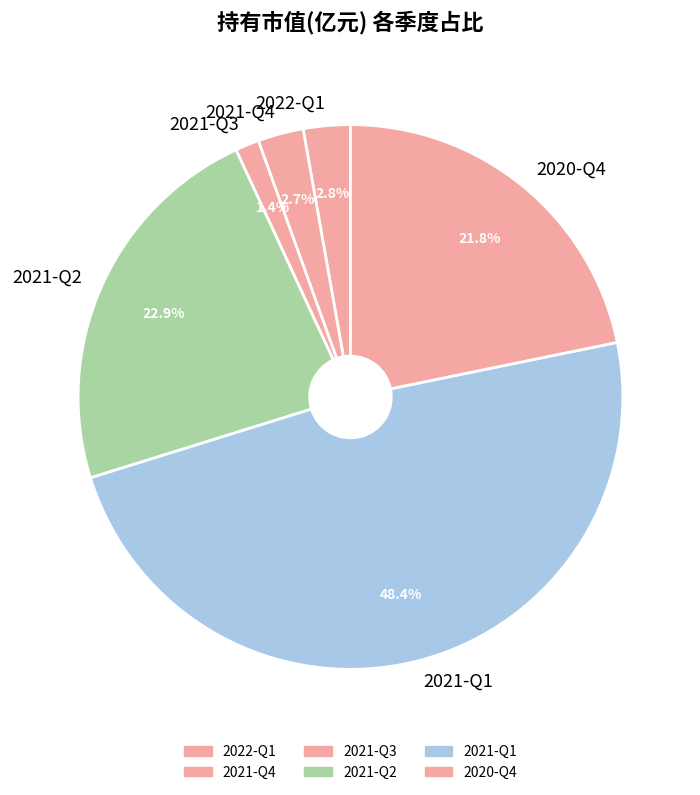

Is 2022-Q1 the majority of the pie?

No